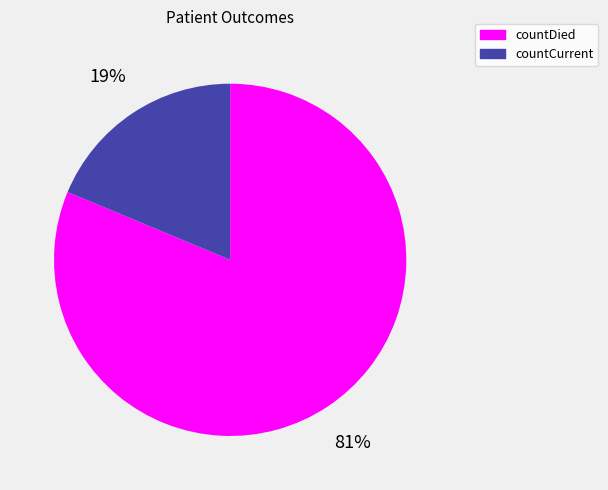

To the nearest percent, what percentage of the pie is countCurrent?

19%